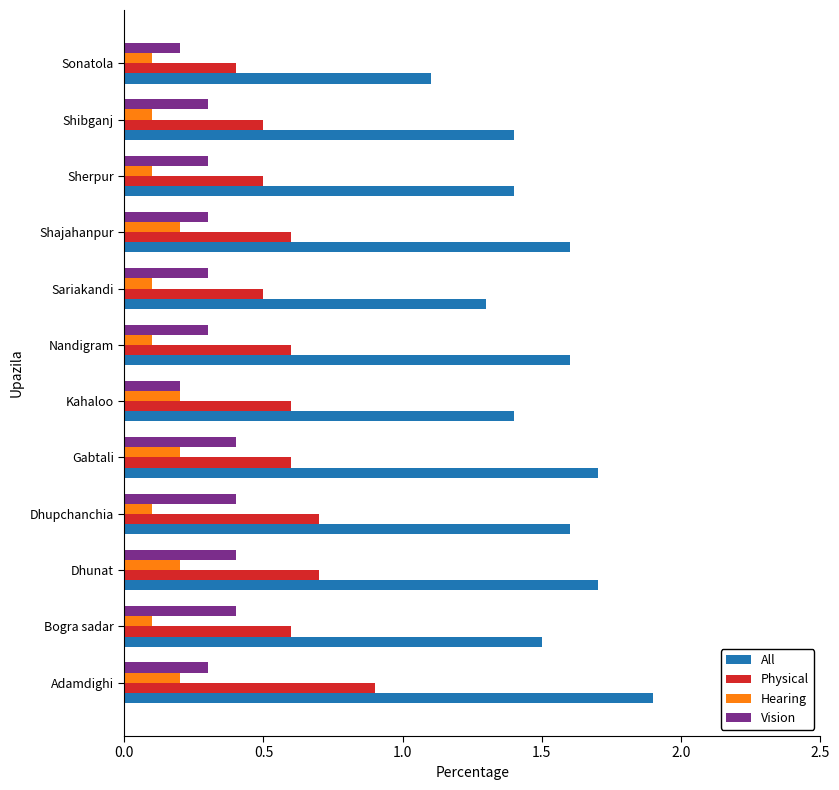

At which category does the chart reach its peak across all series?

Adamdighi